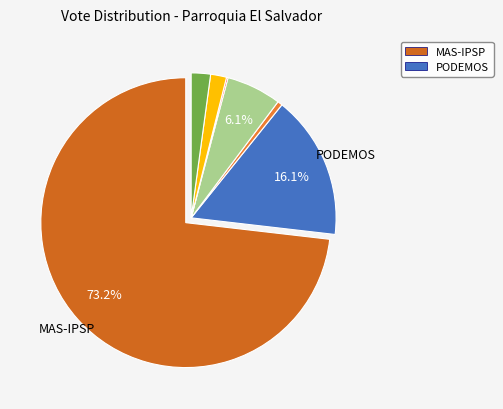

How many segments does this pie chart have?

7